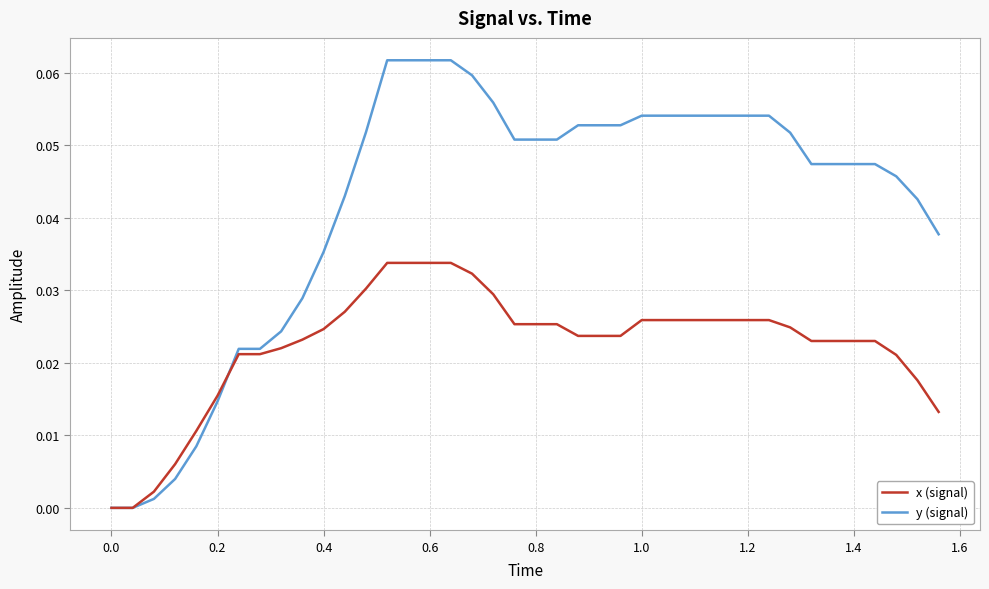

Which series has the largest total across all categories?

y (signal)